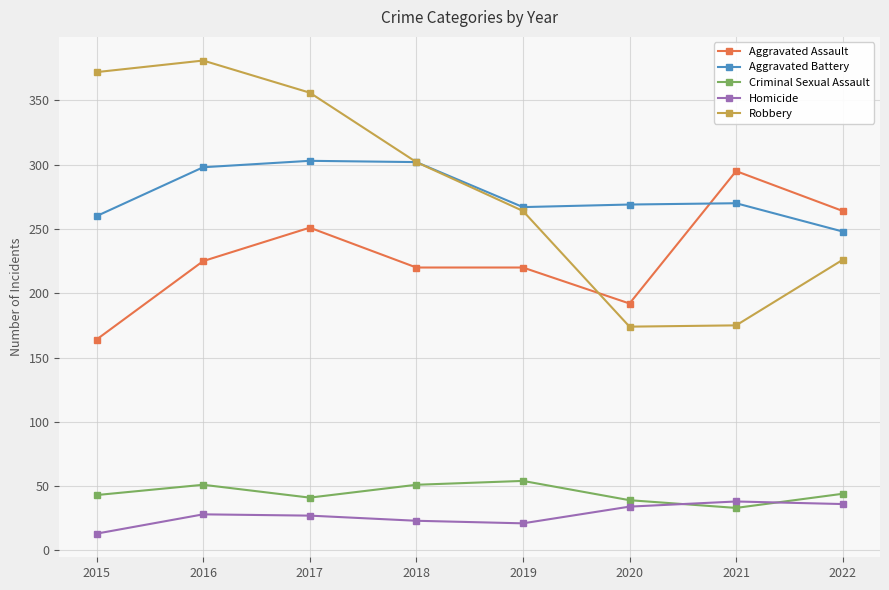

How many times do Homicide and Criminal Sexual Assault cross each other?

2